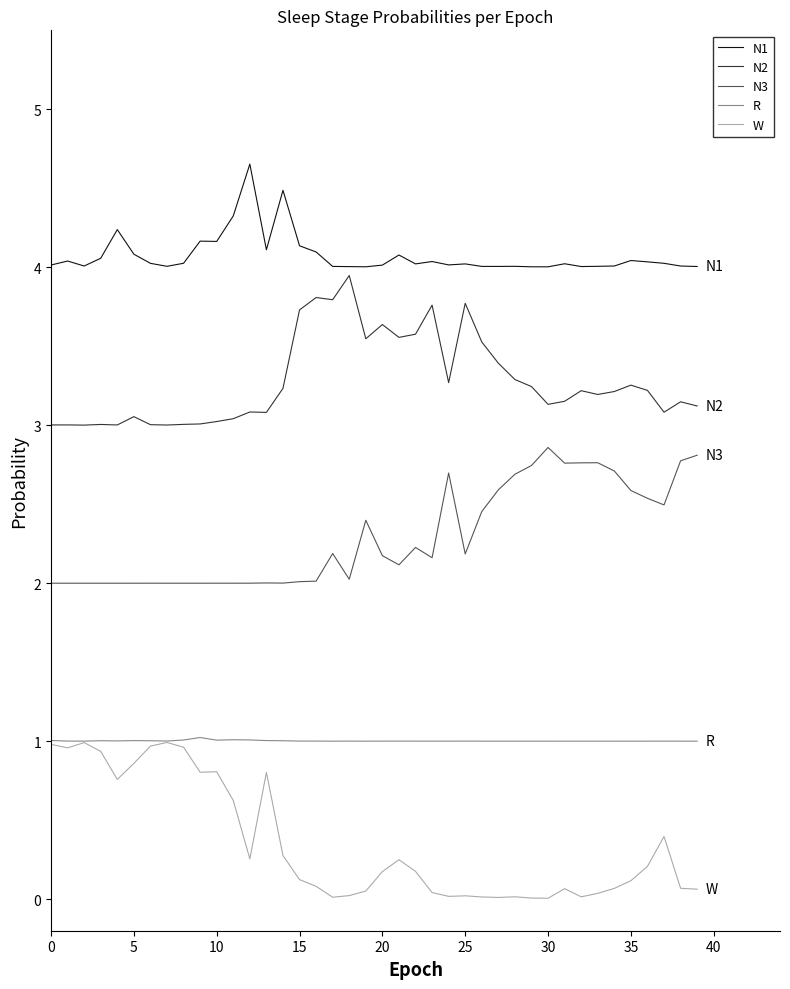

True or false: W and N2 cross at least once.

False